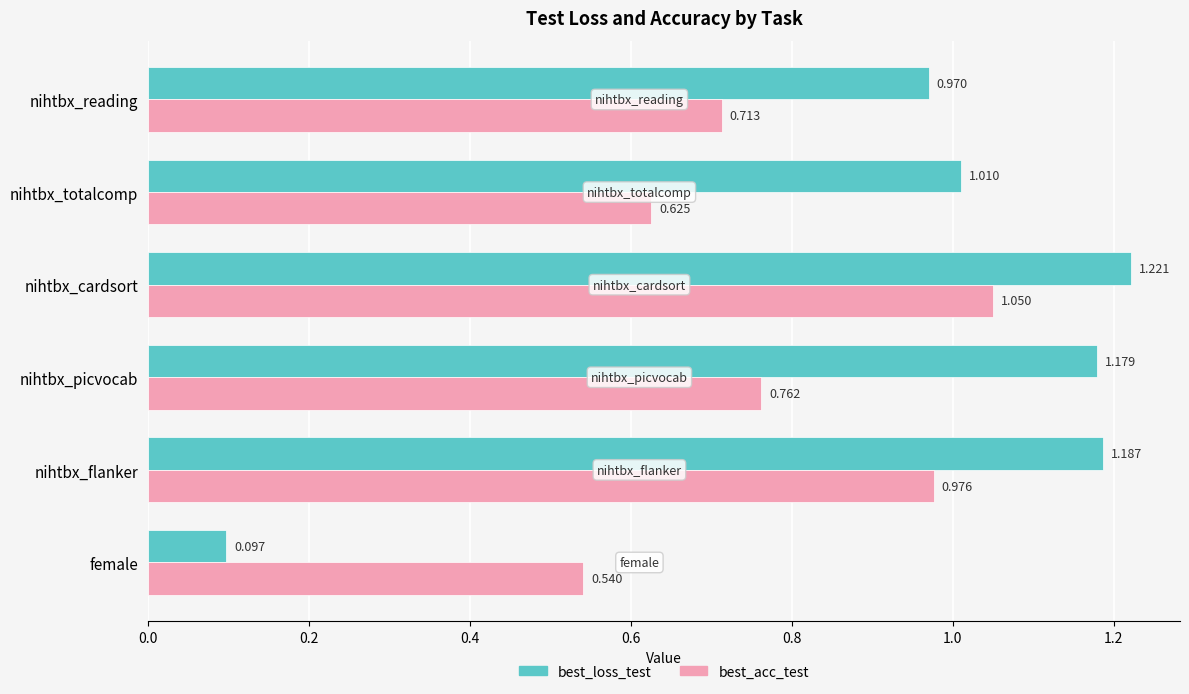

Which category has the lowest value in the best_loss_test series?

female